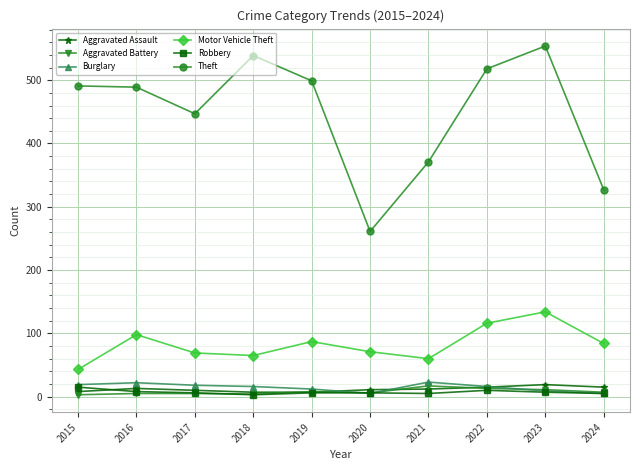

True or false: Burglary has more than 0 interior local peaks.

True